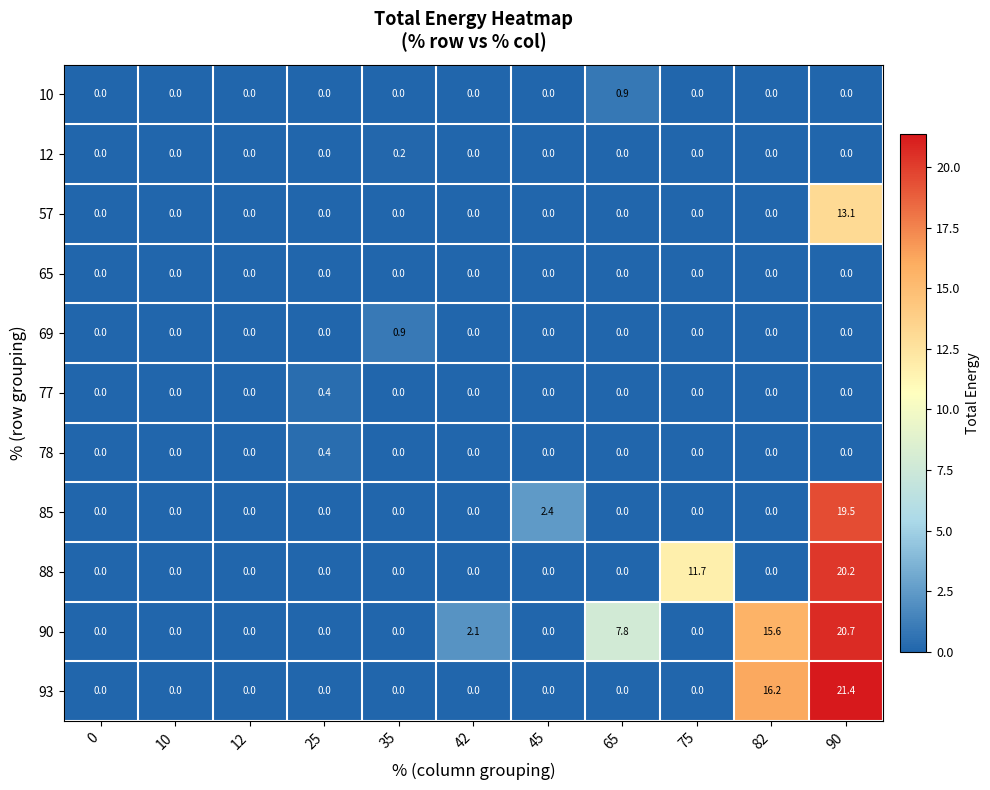

Is it true that 78 equals 0.0 at 12?

True